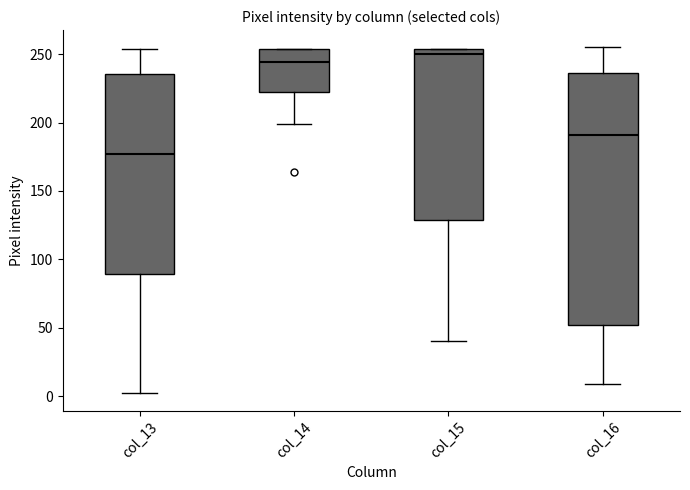

Reading left to right, transcribe this box plot: for each box, give where its median line is, the range the box spans, and where its two whiskers end, as read against the y-axis. The values are not printed on the chart, so give them approximately, as read against the axis.

col_13: median 175, box 90 to 235, whiskers 0 to 255
col_14: median 245, box 220 to 255, whiskers 200 to 255
col_15: median 250, box 130 to 255, whiskers 40 to 255
col_16: median 190, box 50 to 235, whiskers 10 to 255